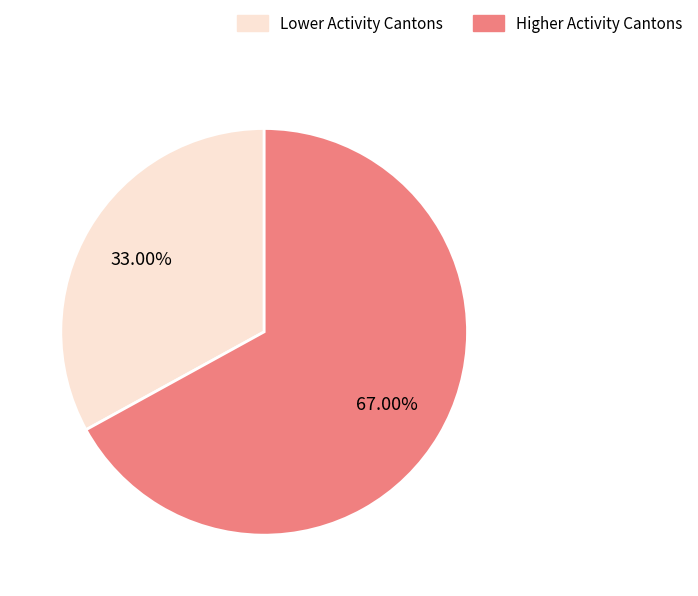

Is there a majority slice in this chart?

Yes